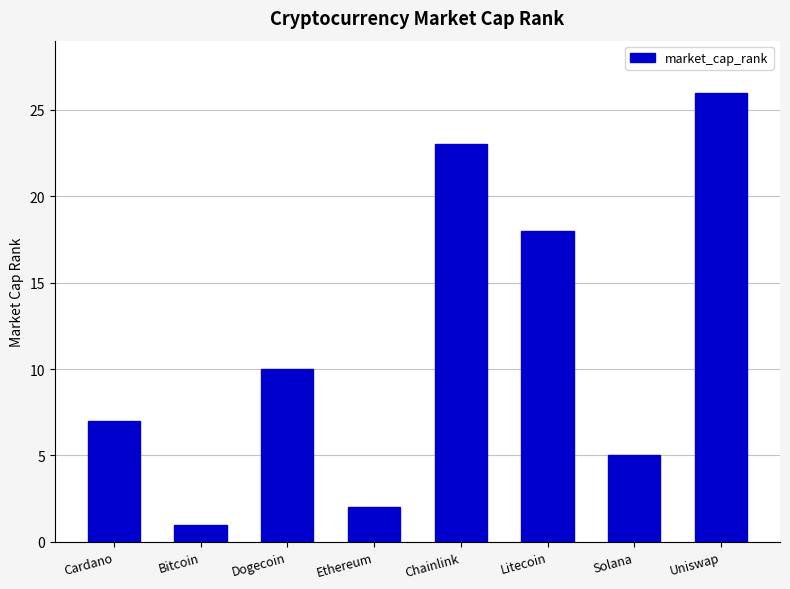

Are the bars horizontal?

No